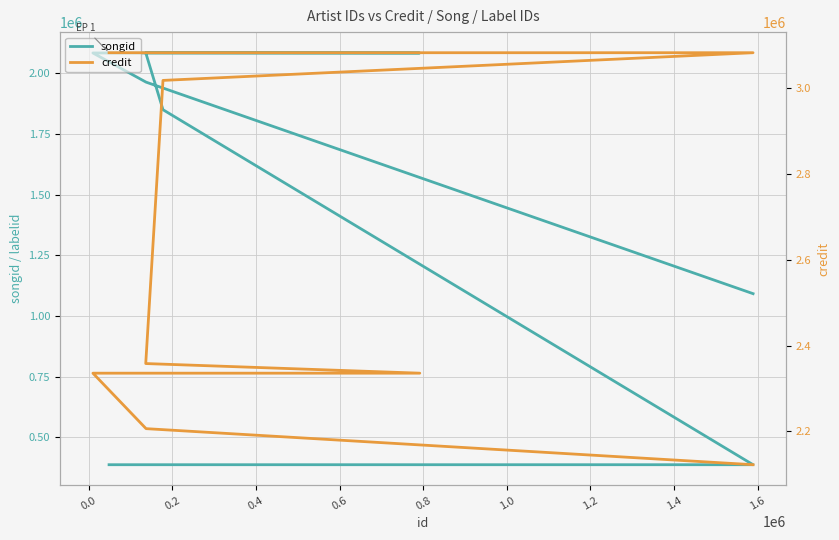

Reading right to left, what are all the values shown in this chart?

songid: 387226	387226	387226	387226	1849470	2084285	2083201	2083198	1963077	1091746
credit: 3082074	3082074	3082074	3082074	3017566	2358025	2335611	2335610	2206392	2122393